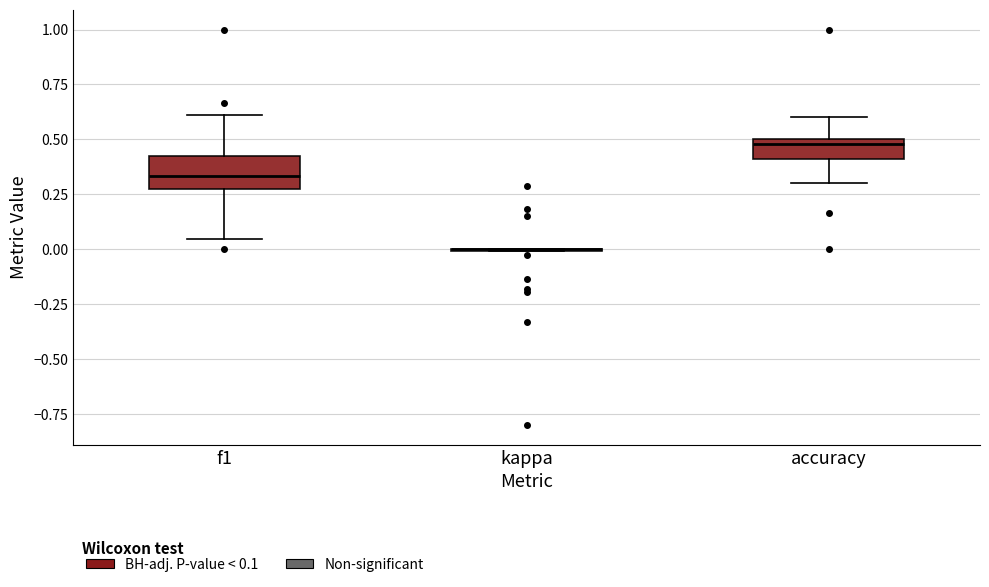

Where is the lower edge of the box for f1 on the y-axis? The values are not printed on the chart, so give them approximately, as read against the axis.

0.25